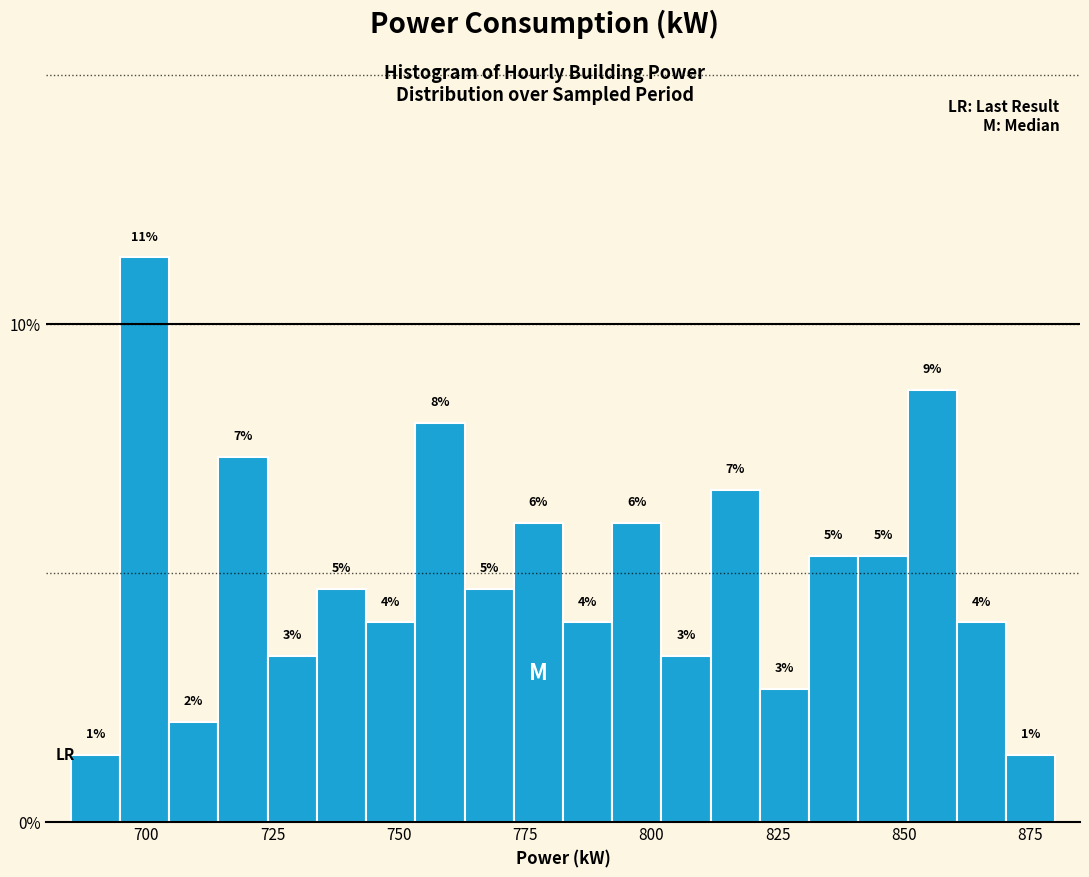

Around what value on the x-axis is the tallest bar? Give the approximate position of its centre, as read against the axis.

700